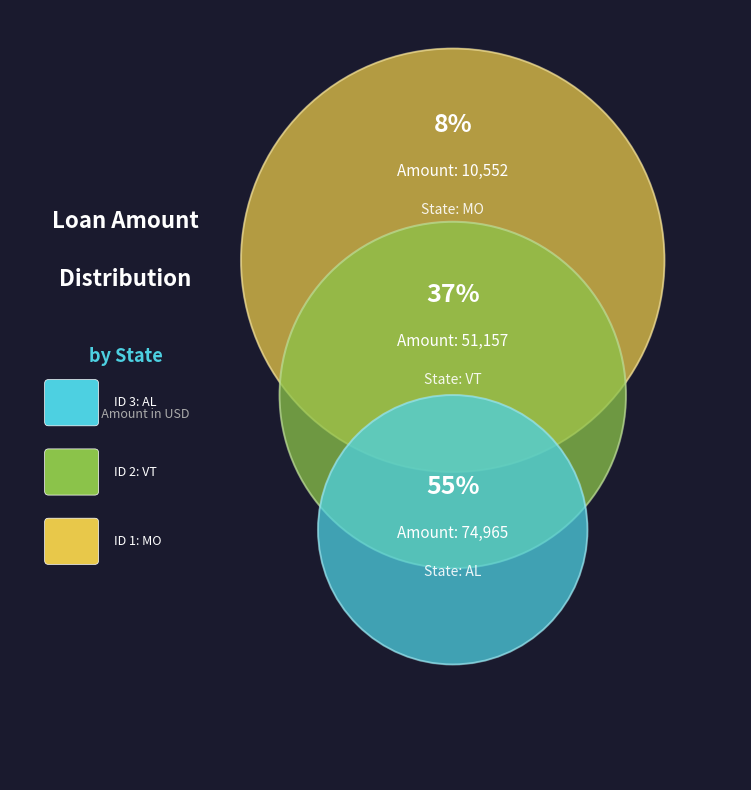

To the nearest percent, what is the combined percentage of 74965 and 51157?

92%